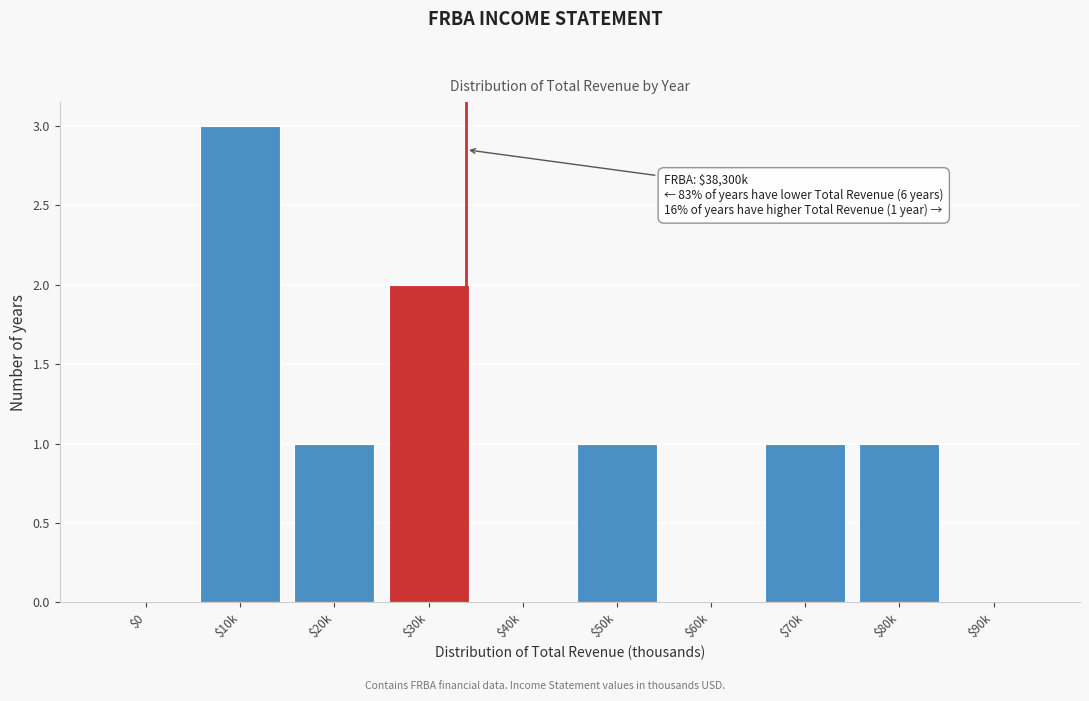

Is it true that the value at $80k is 1?

True